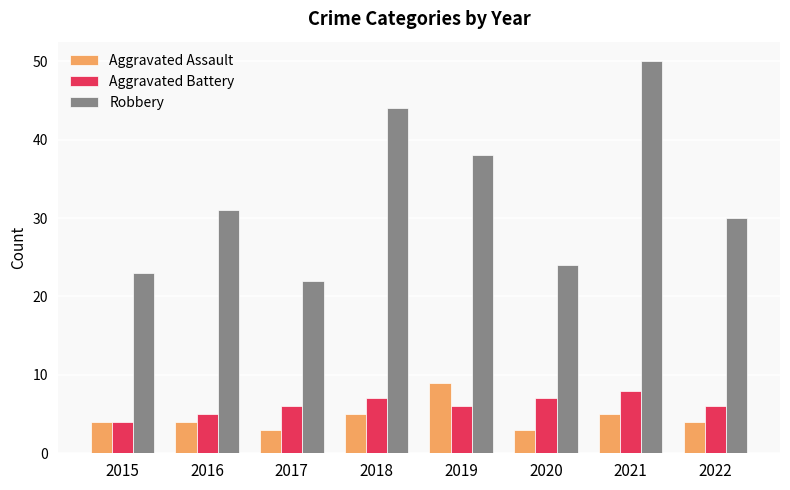

Which series has the widest spread of values?

Robbery